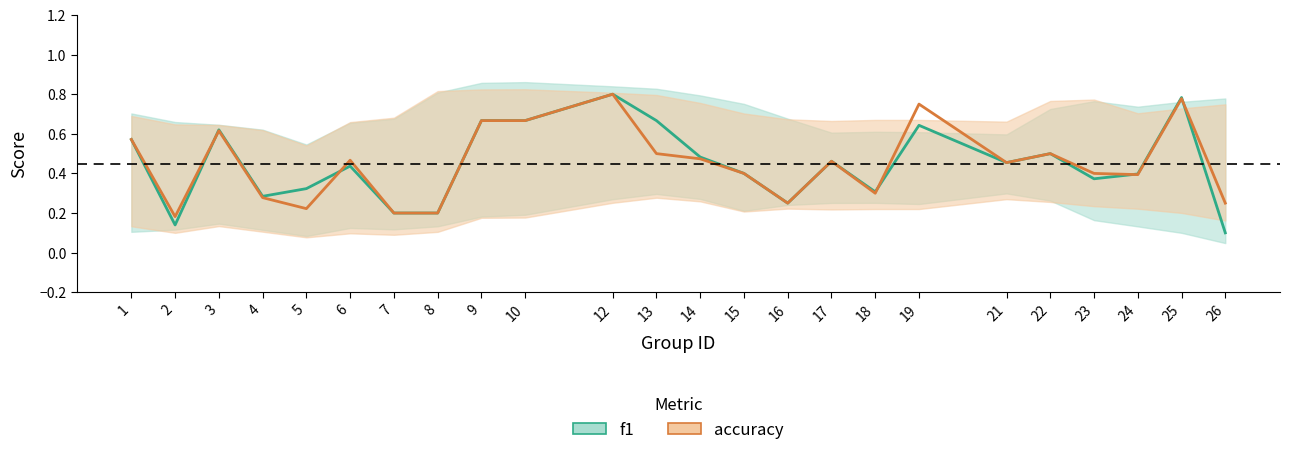

Is this an area chart (filled region under the line)?

No